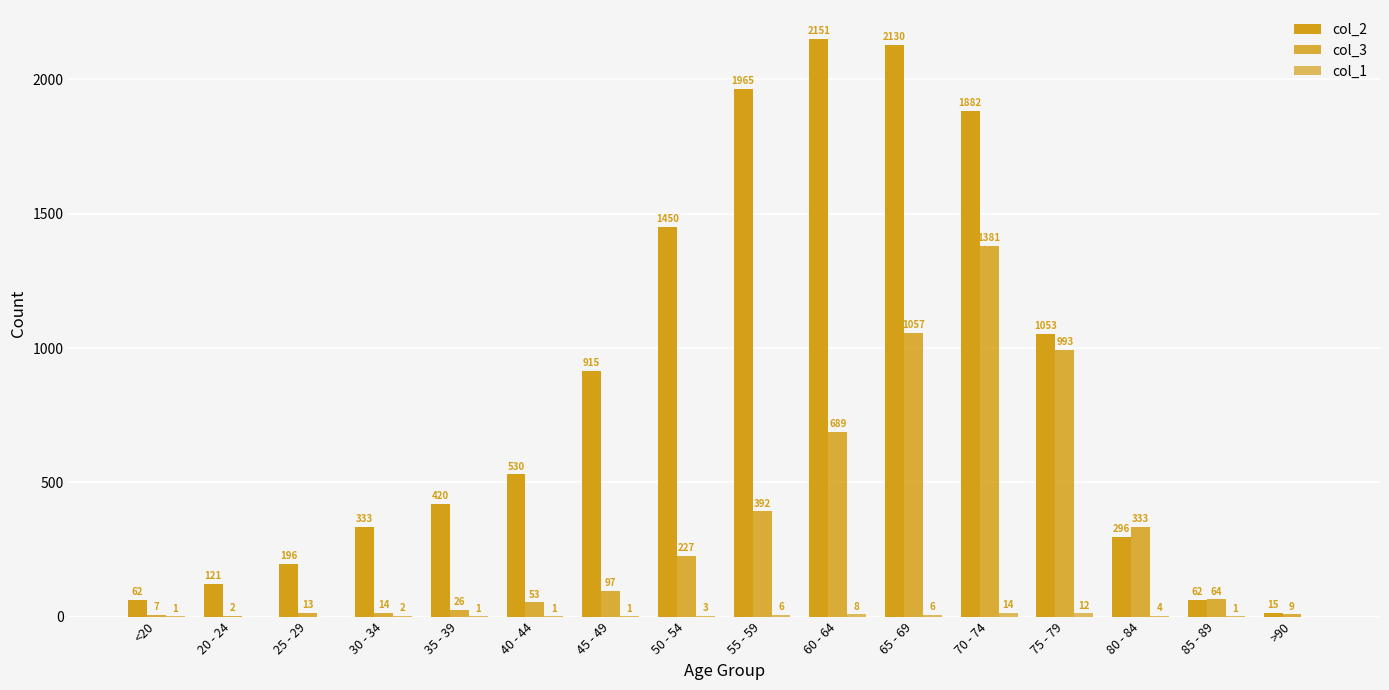

What is the label of the 8th bar from the left?

50 - 54